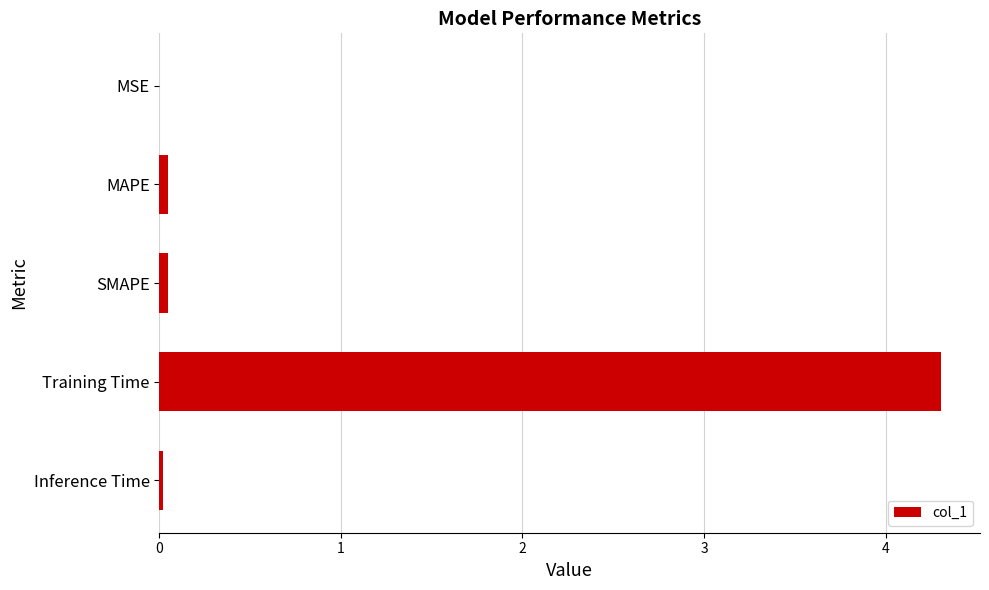

Which label corresponds to the largest value in the chart?

Training Time